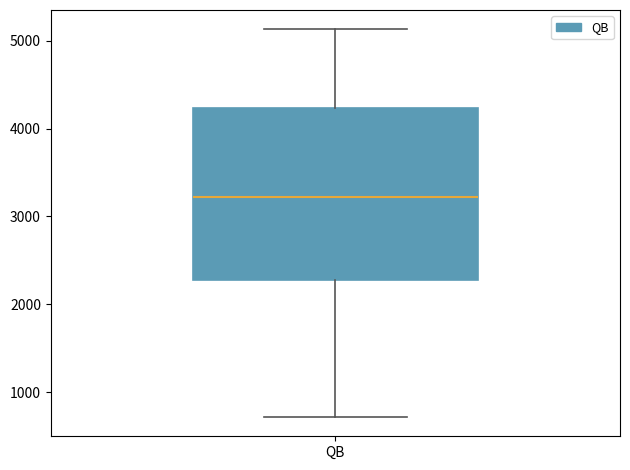

Transcribe this box plot: give where the median line is, the range the box spans, and where the two whiskers end, as read against the y-axis. The values are not printed on the chart, so give them approximately, as read against the axis.

median 3200, box 2300 to 4200, whiskers 700 to 5100